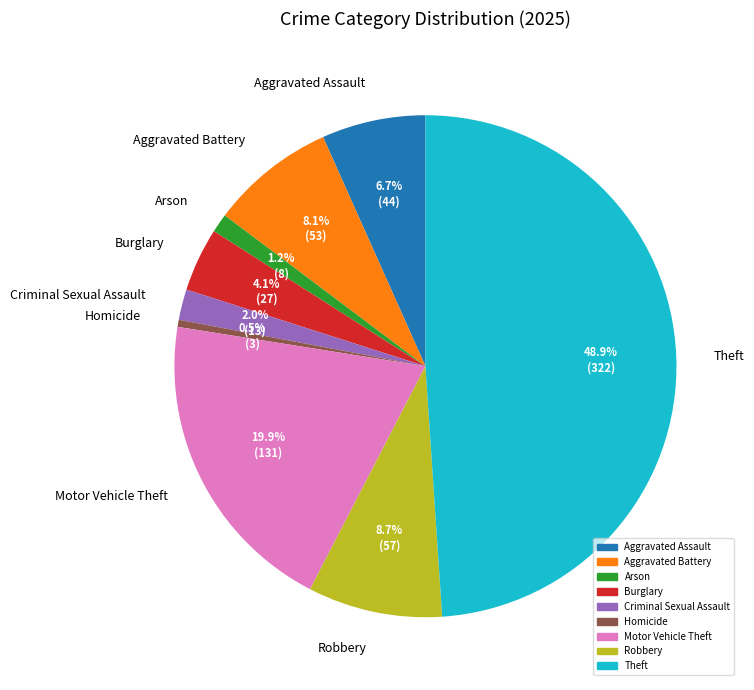

Rank the categories by value from lowest to highest.

Homicide, Arson, Criminal Sexual Assault, Burglary, Aggravated Assault, Aggravated Battery, Robbery, Motor Vehicle Theft, Theft